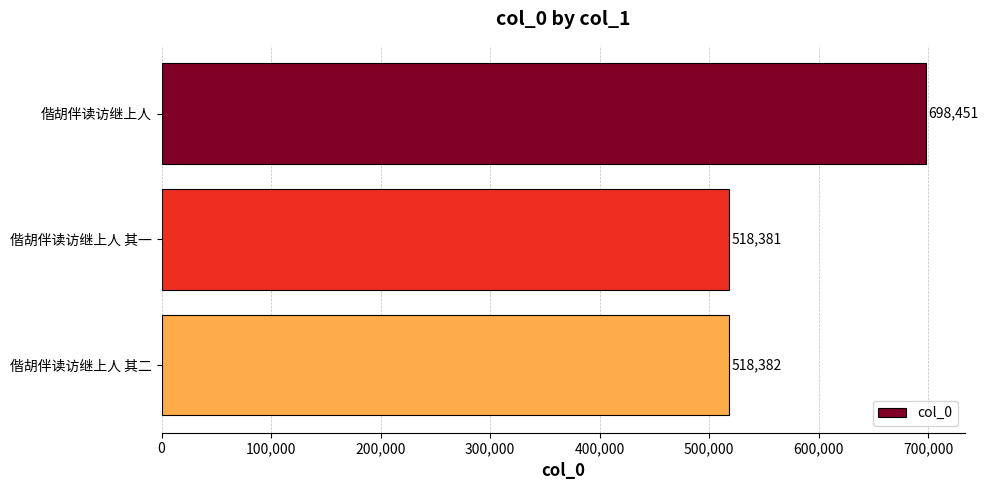

List the labels in order of value, largest first.

偕胡伴读访继上人, 偕胡伴读访继上人 其二, 偕胡伴读访继上人 其一